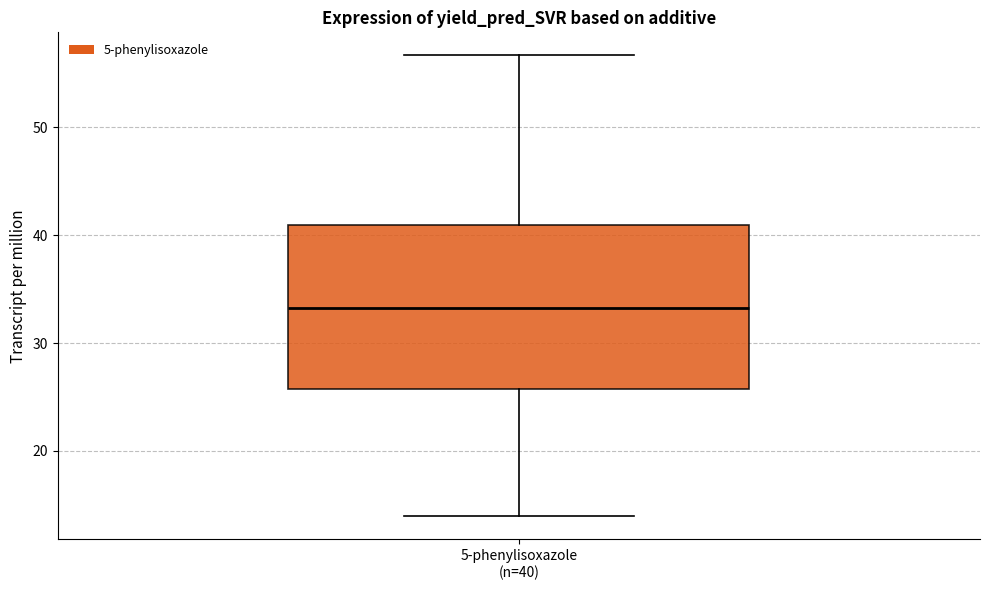

Read this box plot against the y-axis: the position of the median line, the range covered by the box, and the ends of both whiskers. The values are not printed on the chart, so give them approximately, as read against the axis.

median 33, box 26 to 41, whiskers 14 to 57